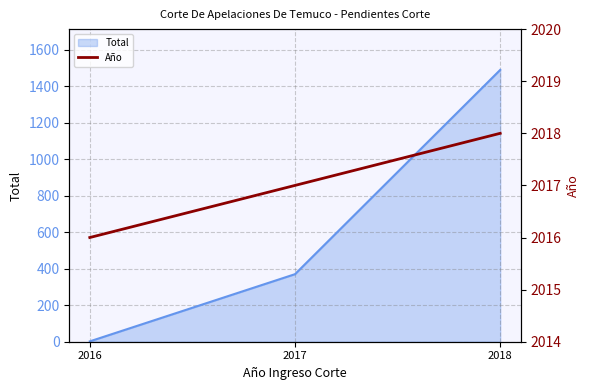

Rank the categories by value from lowest to highest.

2016, 2017, 2018